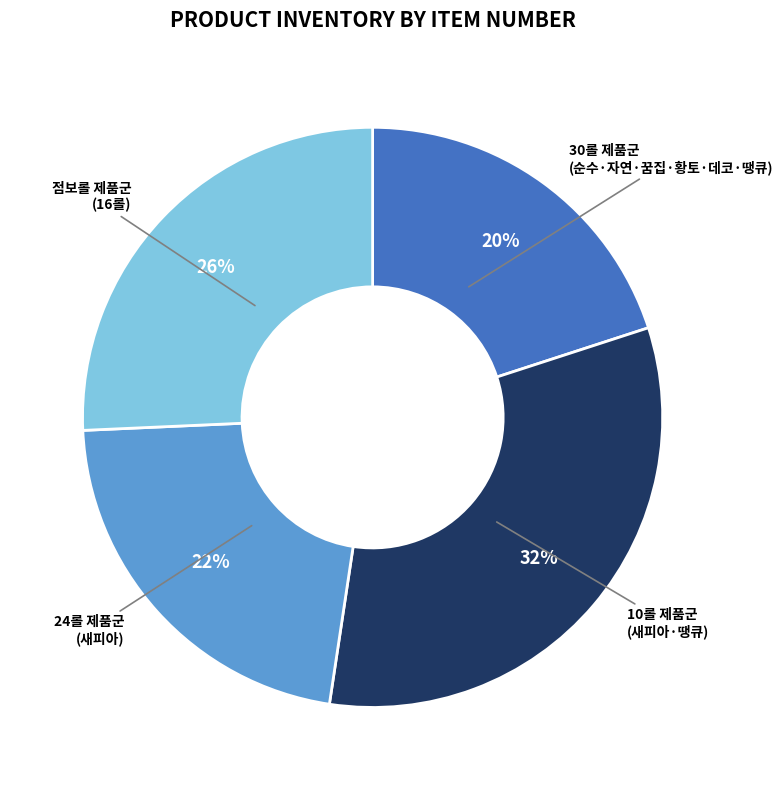

Rank the categories by value from highest to lowest.

10롤 제품군 (새피아·땡큐), 점보롤 제품군 (16롤), 24롤 제품군 (새피아), 30롤 제품군 (순수·자연·꿈집·황토·데코·땡큐)